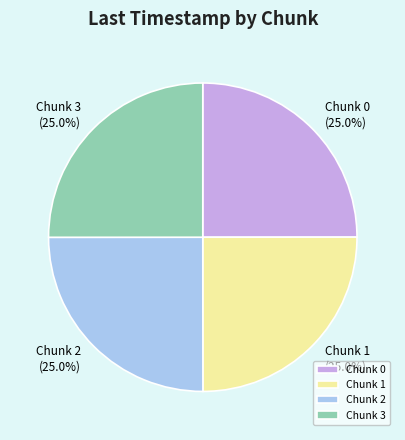

What portion of the pie excludes Chunk 2?

75.0%